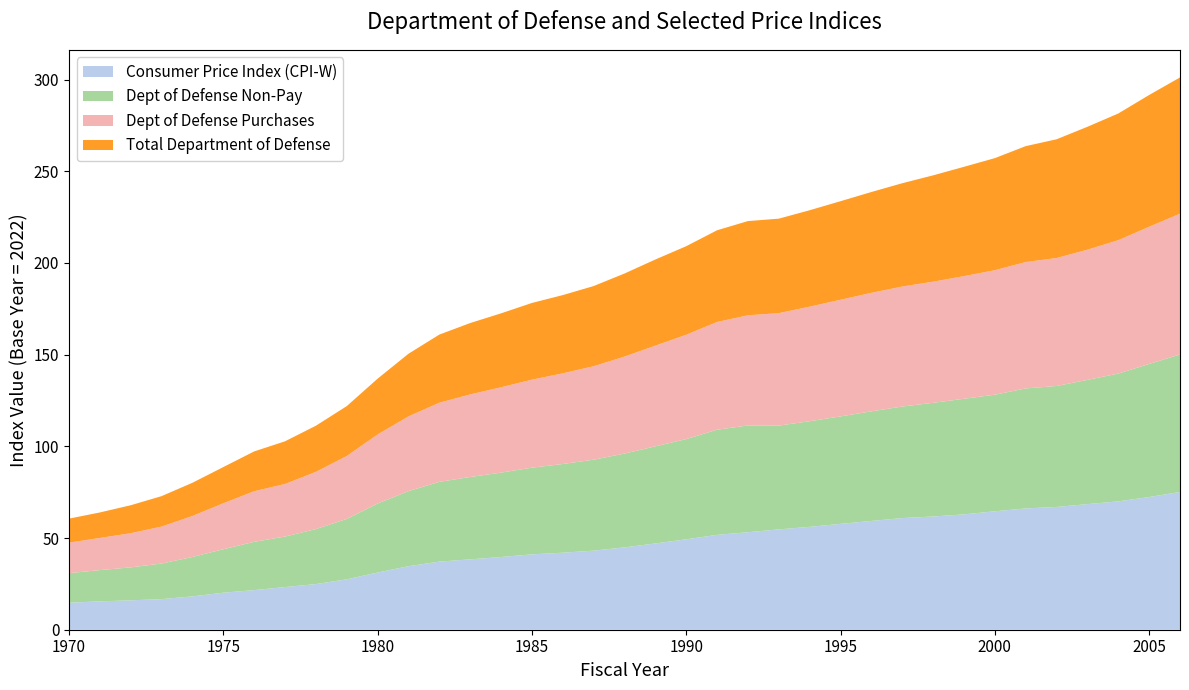

Reading right to left, what are all the values shown in this chart?

Consumer Price Index (CPI-W): 75.1	72.4	70.0	68.5	67.0	66.1	64.6	62.9	61.7	60.9	59.3	57.7	56.1	54.7	53.2	51.7	49.3	47.0	44.9	43.1	42.0	41.1	39.6	38.4	37.1	34.6	31.2	27.5	24.9	23.3	21.6	20.2	18.2	16.7	16.0	15.5	14.7
Dept of Defense Non-Pay: 75.0	72.6	69.7	67.7	66.0	65.4	63.6	63.0	62.0	60.8	59.8	58.6	57.6	56.6	58.2	57.3	54.6	53.0	51.1	49.6	48.4	47.3	46.0	44.9	43.5	40.9	37.6	32.9	30.0	27.5	26.3	23.7	21.5	19.4	18.0	17.0	16.1
Dept of Defense Purchases: 76.8	74.8	72.8	71.0	69.8	68.9	67.9	66.9	66.1	65.4	64.6	63.6	62.5	61.3	60.1	58.8	56.9	54.9	52.9	51.0	49.5	48.0	46.5	45.0	43.2	40.8	37.7	34.3	31.2	28.7	27.6	25.1	22.4	20.1	18.6	17.5	16.6
Total Department of Defense: 74.3	71.8	69.1	67.0	64.7	63.2	61.1	59.6	58.0	56.3	55.0	53.7	52.6	51.5	51.4	50.0	48.3	47.0	45.3	43.7	42.6	41.8	40.3	38.9	37.1	34.1	30.4	27.2	25.1	23.3	21.7	19.7	18.1	16.6	15.2	13.9	13.1